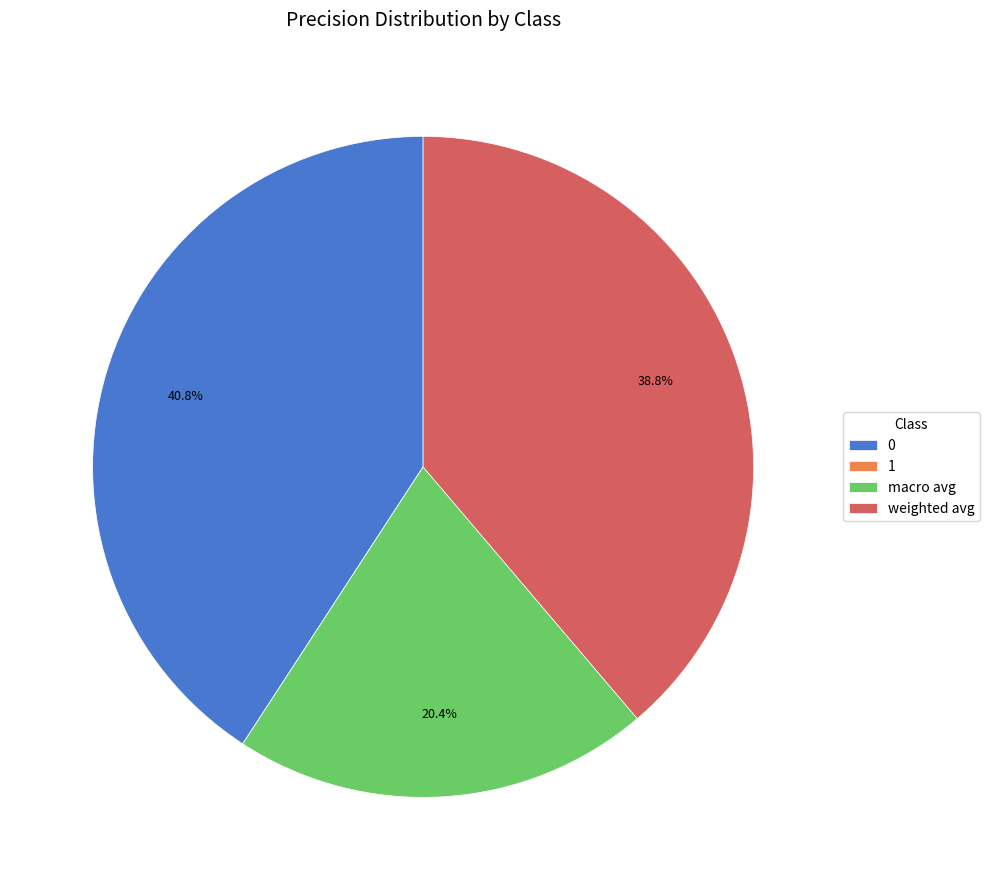

Is there any slice that represents more than half of the pie?

No